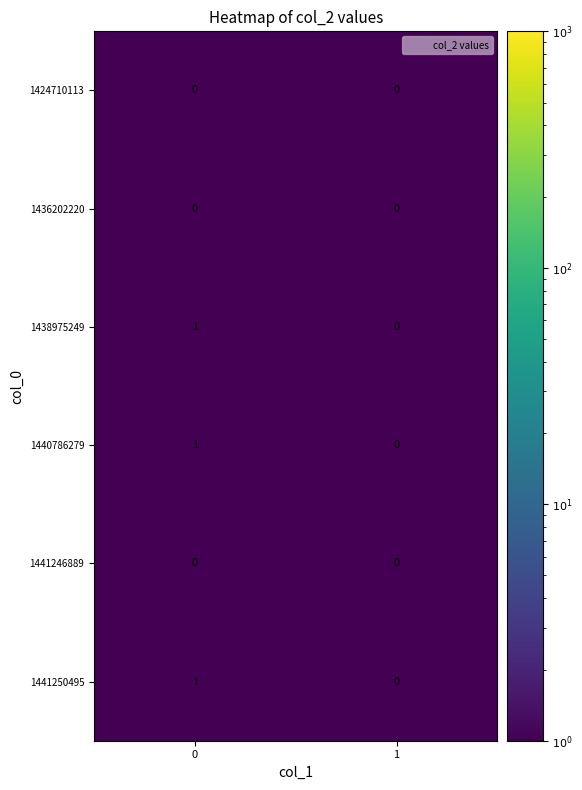

The 1440786279 series shows 0 at 1. True or false?

True